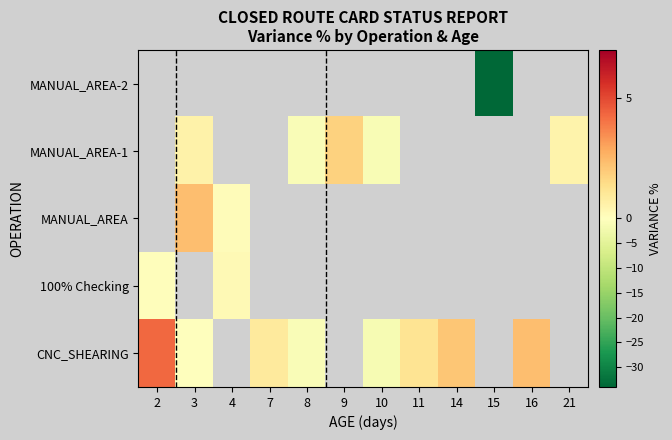

Which series has the widest spread of values?

CNC_SHEARING